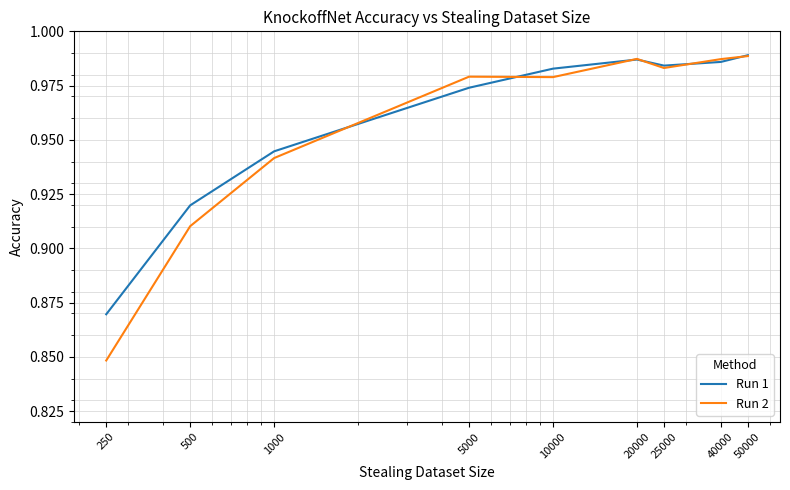

Which series has the widest spread of values?

Run 2